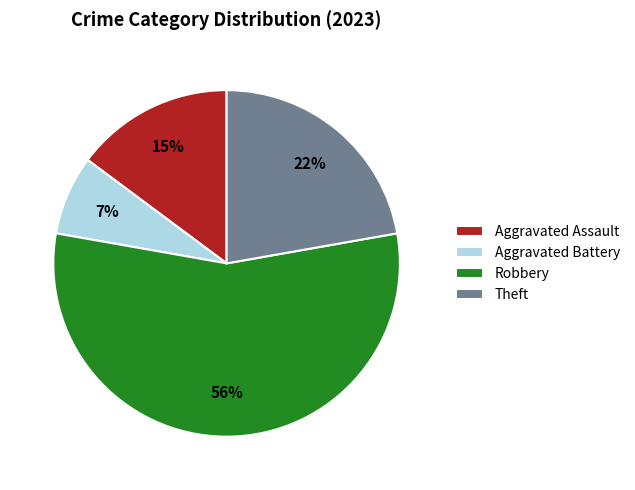

Which has a higher value, Aggravated Battery or Robbery?

Robbery